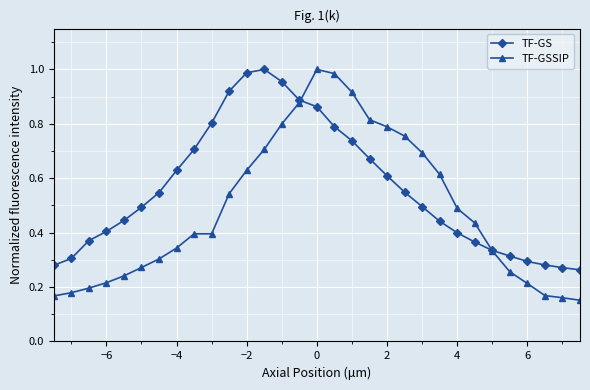

At how many categories does at least one series exceed 0?

31